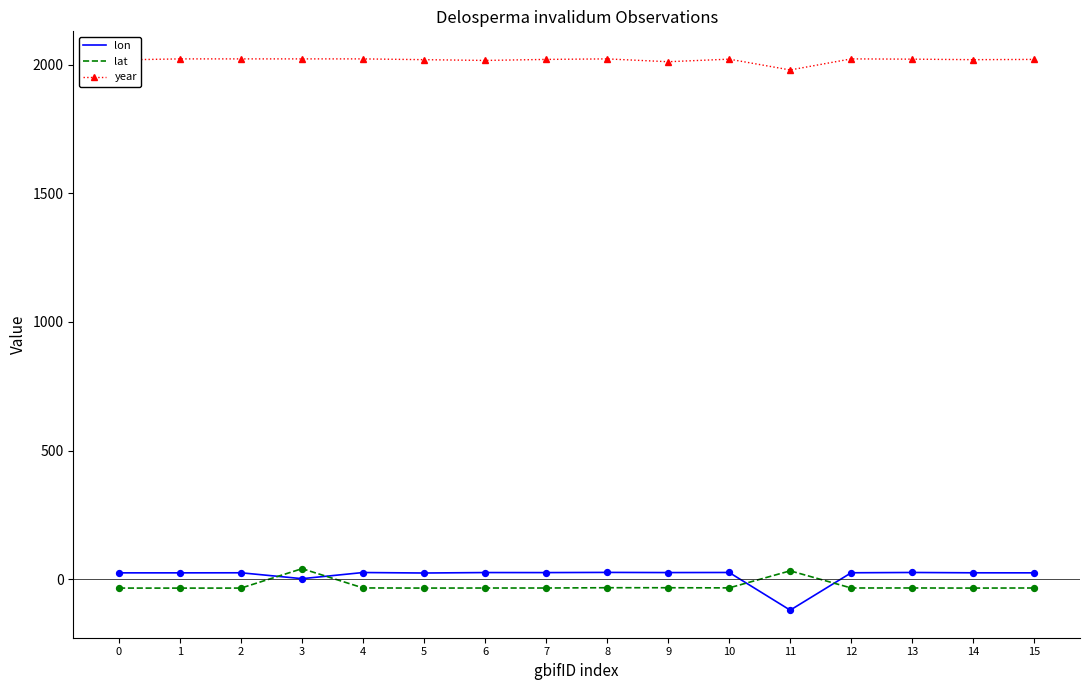

After their last crossing, which series has the higher values: lon or lat?

lon